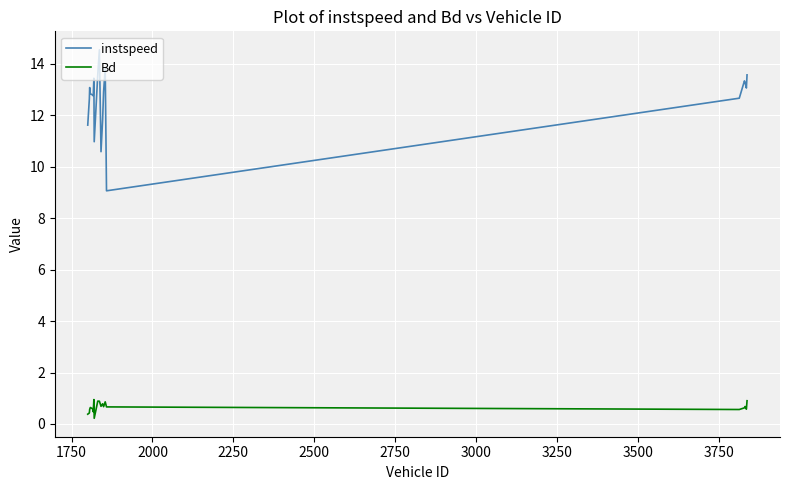

List the series in order of their peak value, highest first.

instspeed, Bd